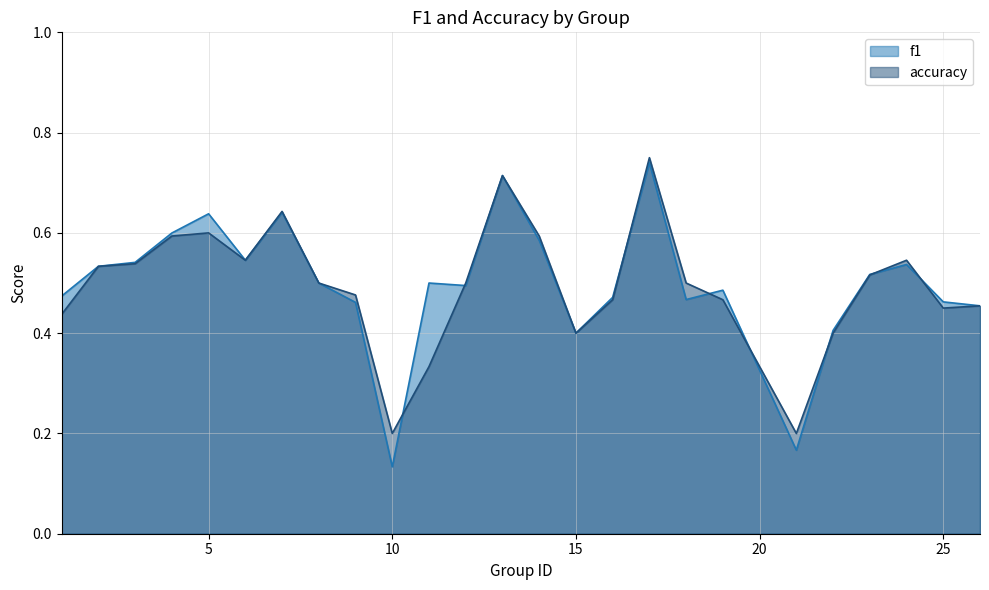

Is it true that accuracy equals 0.2 at 25?

False